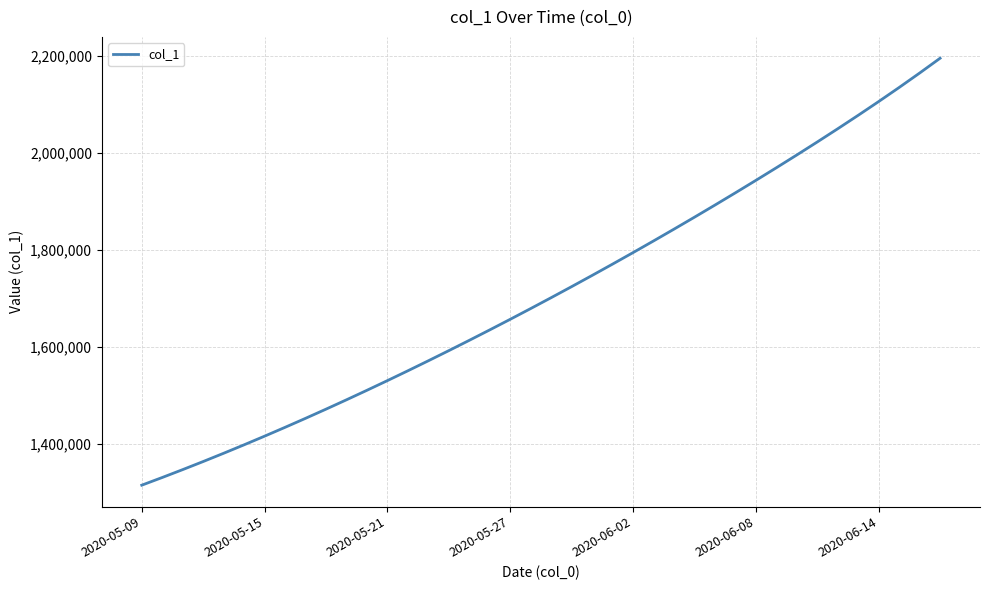

Reading right to left, what are all the values shown in this chart?

2195734.8	2165168.0	2135412.5	2106399.2	2078044.8	2050268.5	2023002.8	1996193.5	1969798.4	1943784.8	1918129.2	1892815.5	1867832.2	1843172.0	1818831.0	1794806.8	1771098.0	1747703.8	1724622.9	1701853.6	1679393.9	1657240.6	1635391.5	1613845.5	1592604.1	1571671.5	1551053.9	1530759.4	1510796.2	1491172.1	1471894.0	1452968.0	1434398.8	1416195.4	1398365.8	1380917.0	1363857.9	1347197.2	1330941.6	1315099.0